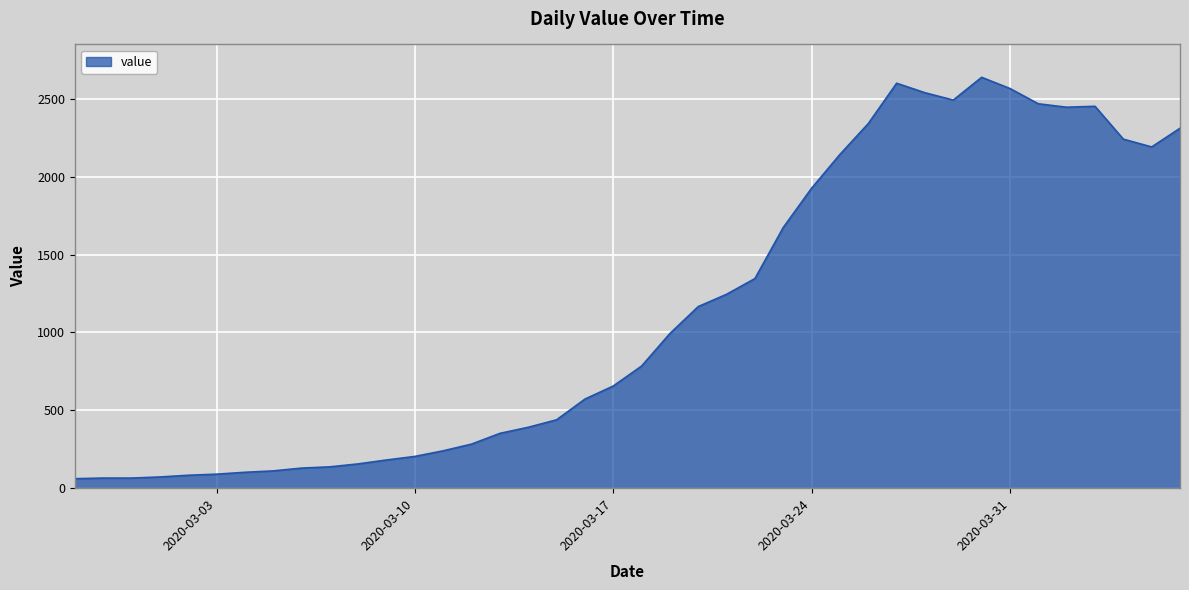

What is the sum of all values?

44951